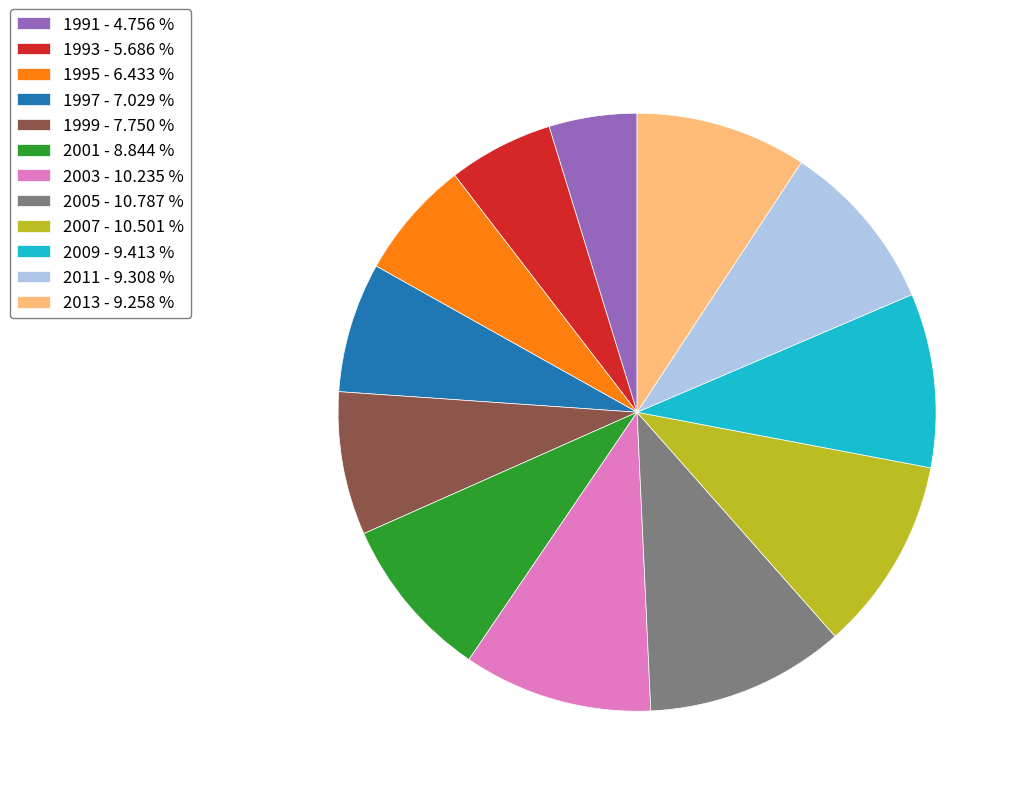

How many segments does this pie chart have?

12